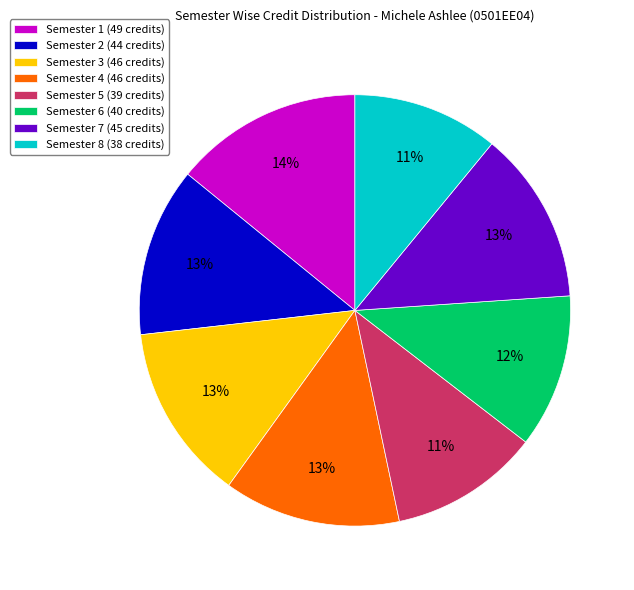

To the nearest percent, what portion does Semester 6 (40 credits) represent?

12%